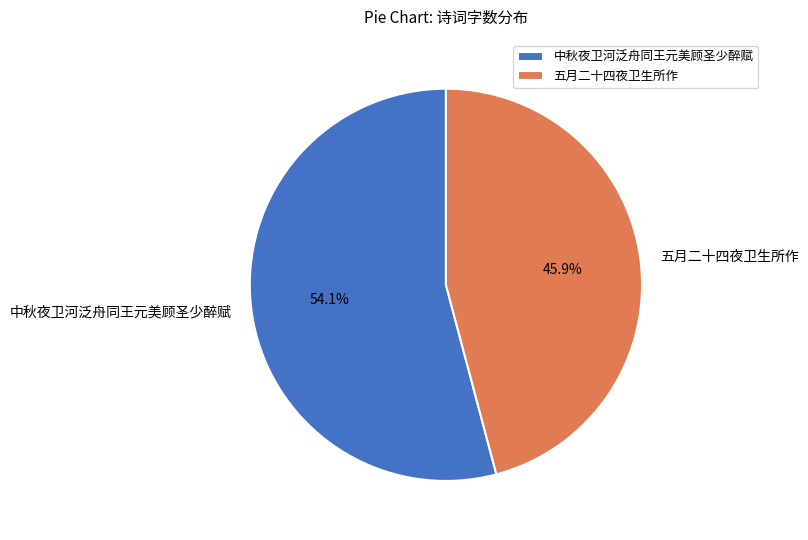

What is the total percentage of 中秋夜卫河泛舟同王元美顾圣少醉赋 and 五月二十四夜卫生所作?

100.0%